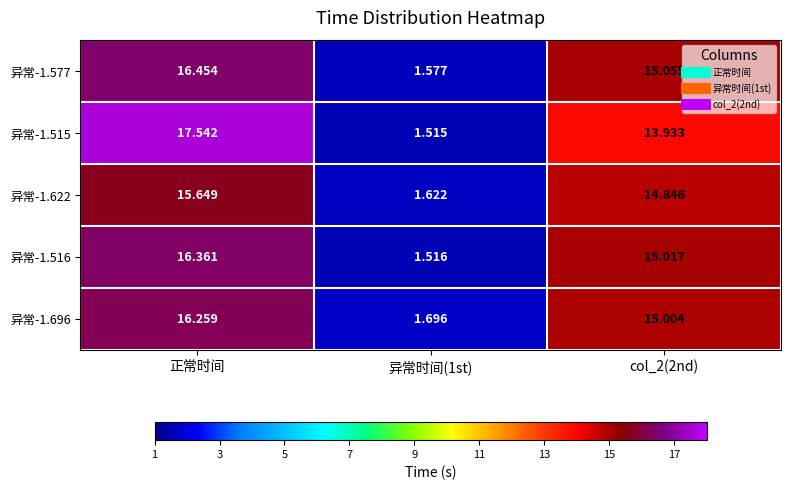

Where does the 异常-1.622 series first go above 14?

正常时间